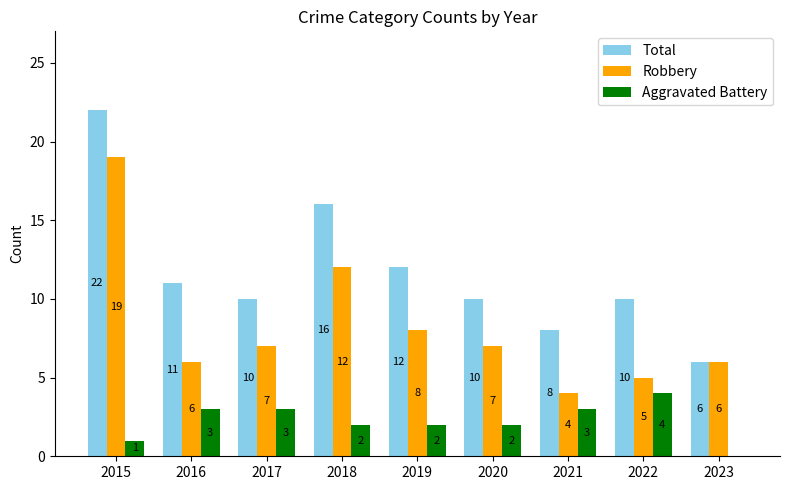

Reading right to left, transcribe all the data shown in this chart.

Total: 6	10	8	10	12	16	10	11	22
Robbery: 6	5	4	7	8	12	7	6	19
Aggravated Battery: 0	4	3	2	2	2	3	3	1